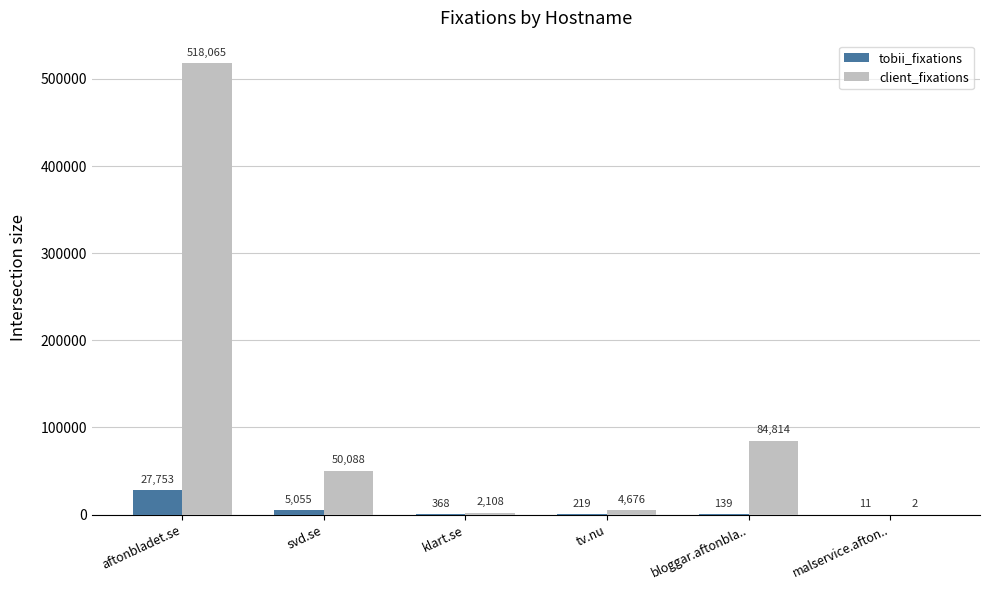

Which series has the largest total across all categories?

client_fixations